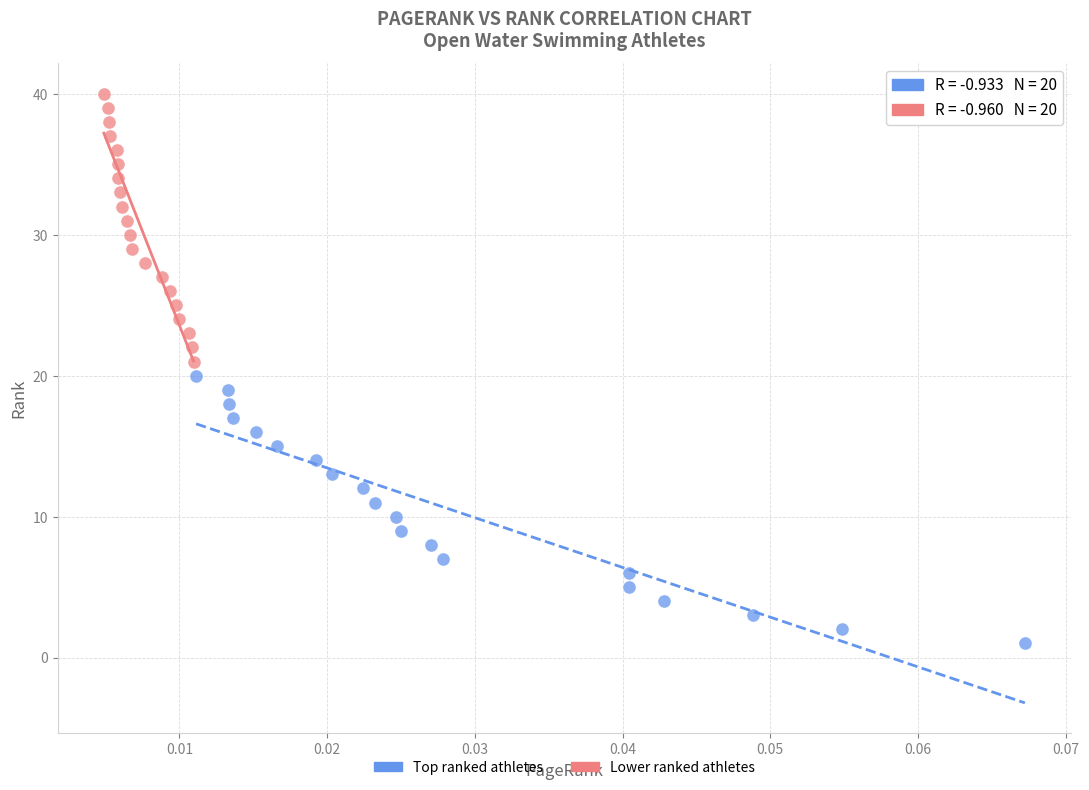

Which series contains the lowest Y value?

Top ranked athletes